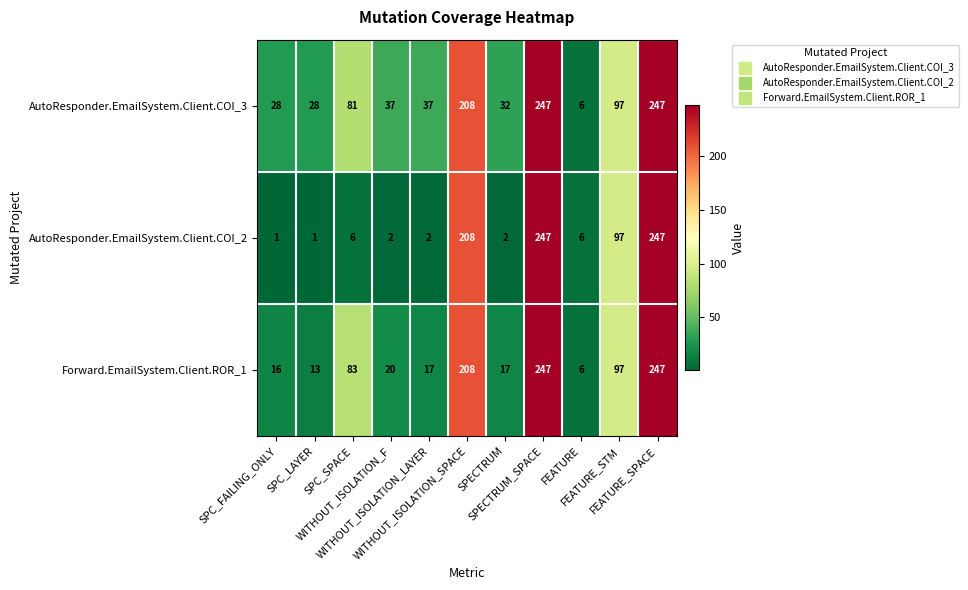

Which series has the largest total across all categories?

AutoResponder.EmailSystem.Client.COI_3